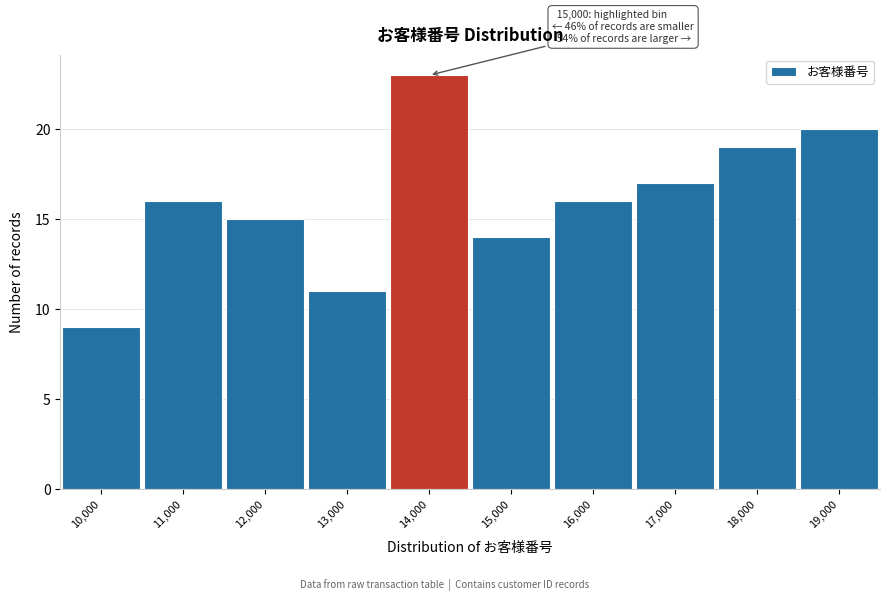

Reading left to right, list all the values displayed in this chart.

9	16	15	11	23	14	16	17	19	20